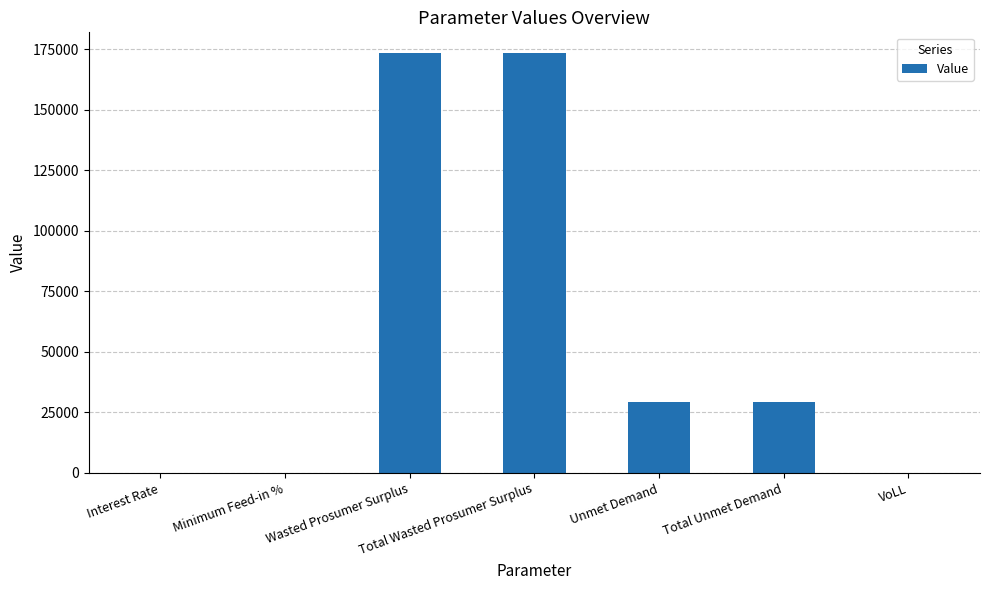

Is it true that the value at Unmet Demand is 29366.3?

True